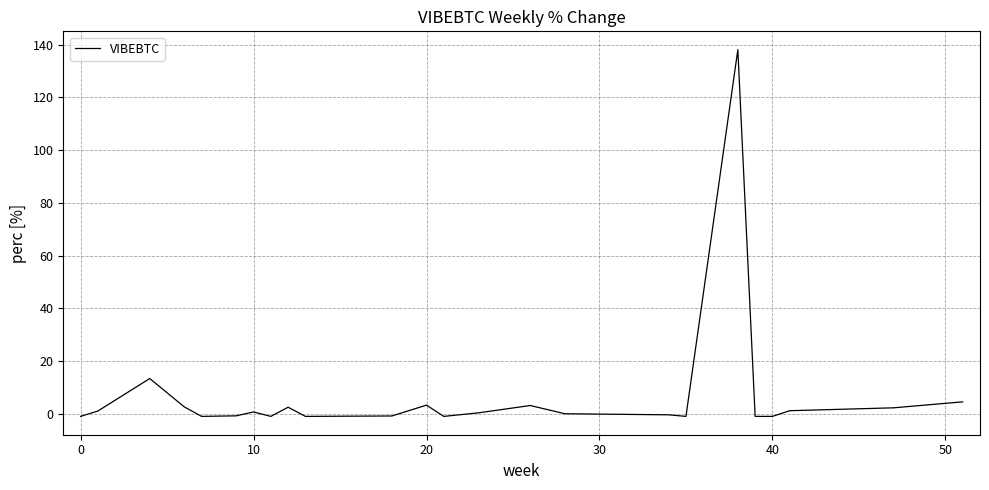

What is the difference between the maximum and minimum values?

139.1